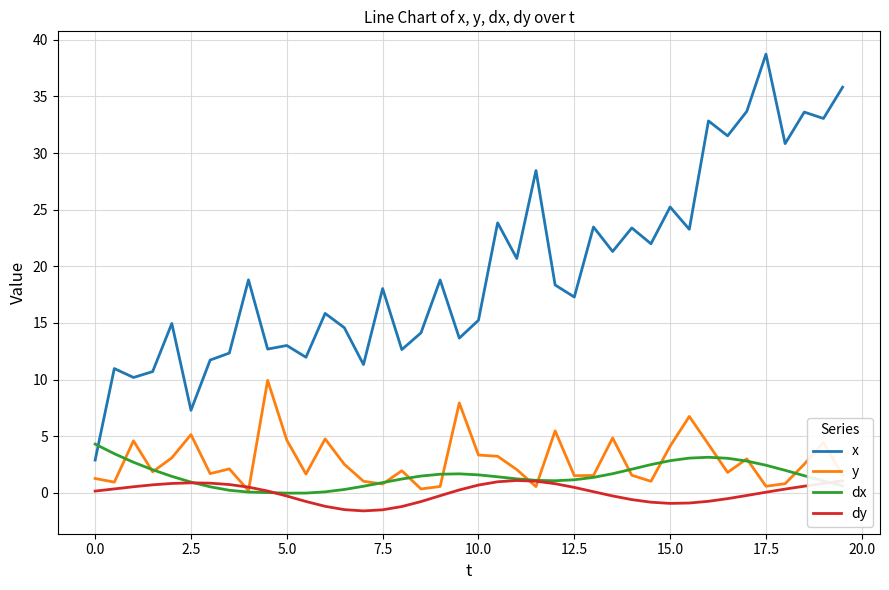

What are all the series names shown in the legend?

x, y, dx, dy